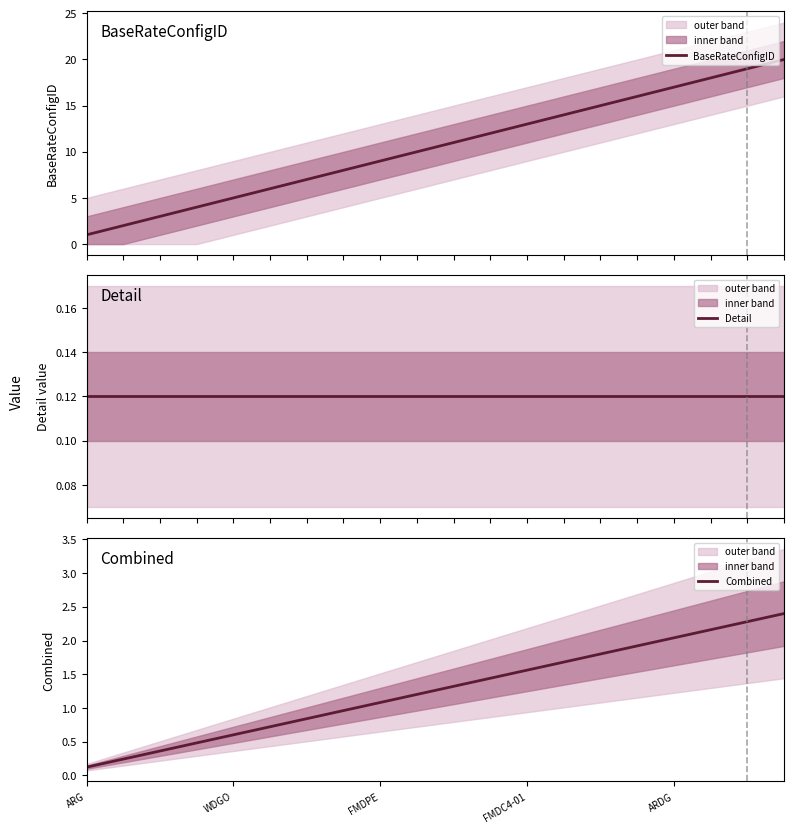

What is the sum of all Detail values?

2.4